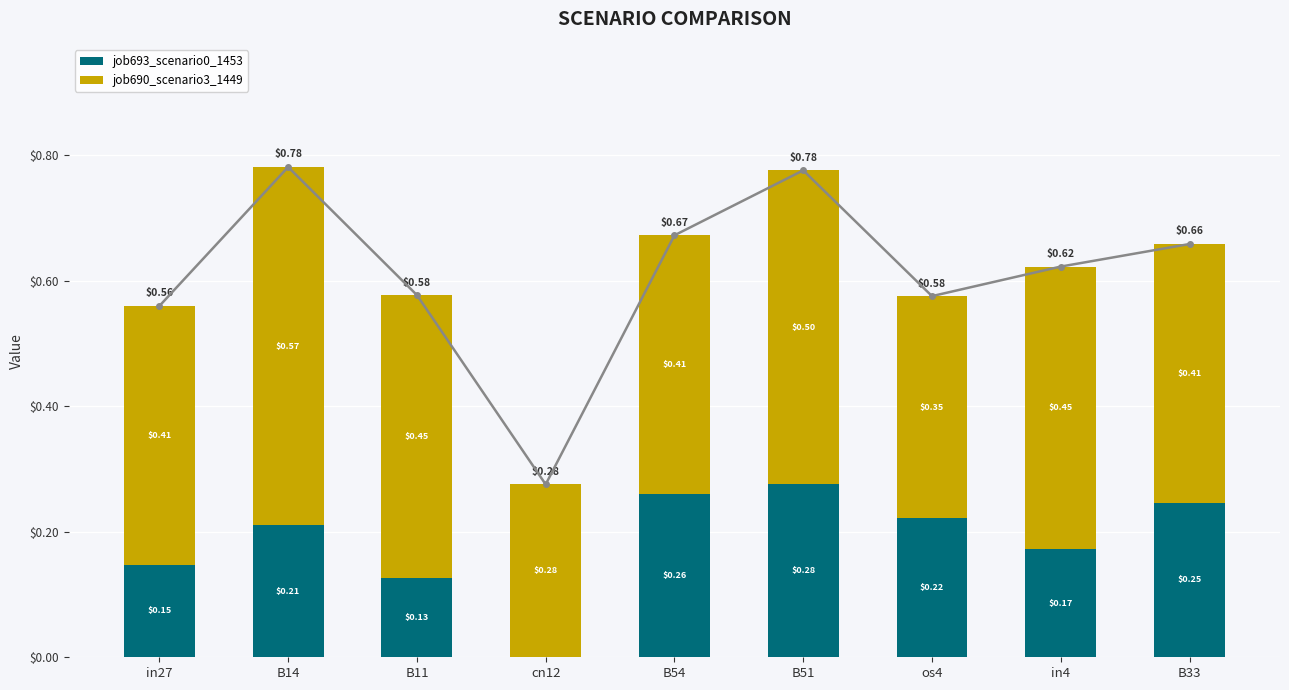

Reading left to right, transcribe all the data shown in this chart.

job693_scenario0_1453: in27=0.1	B14=0.2	B11=0.1	cn12=0.0	B54=0.3	B51=0.3	os4=0.2	in4=0.2	B33=0.2
job690_scenario3_1449: in27=0.4	B14=0.6	B11=0.5	cn12=0.3	B54=0.4	B51=0.5	os4=0.4	in4=0.5	B33=0.4